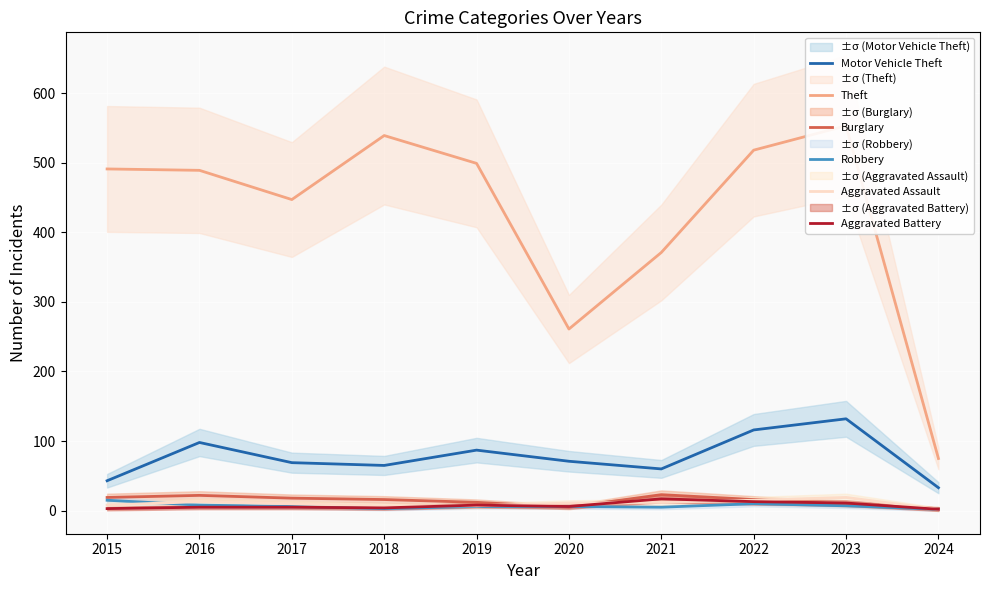

True or false: Motor Vehicle Theft and Robbery intersect in this chart.

False